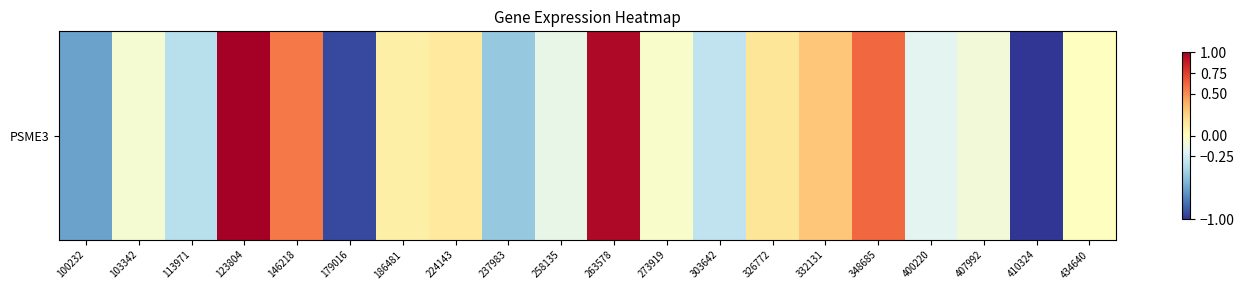

The chart shows a value of -0.1 at 407992. True or false?

True